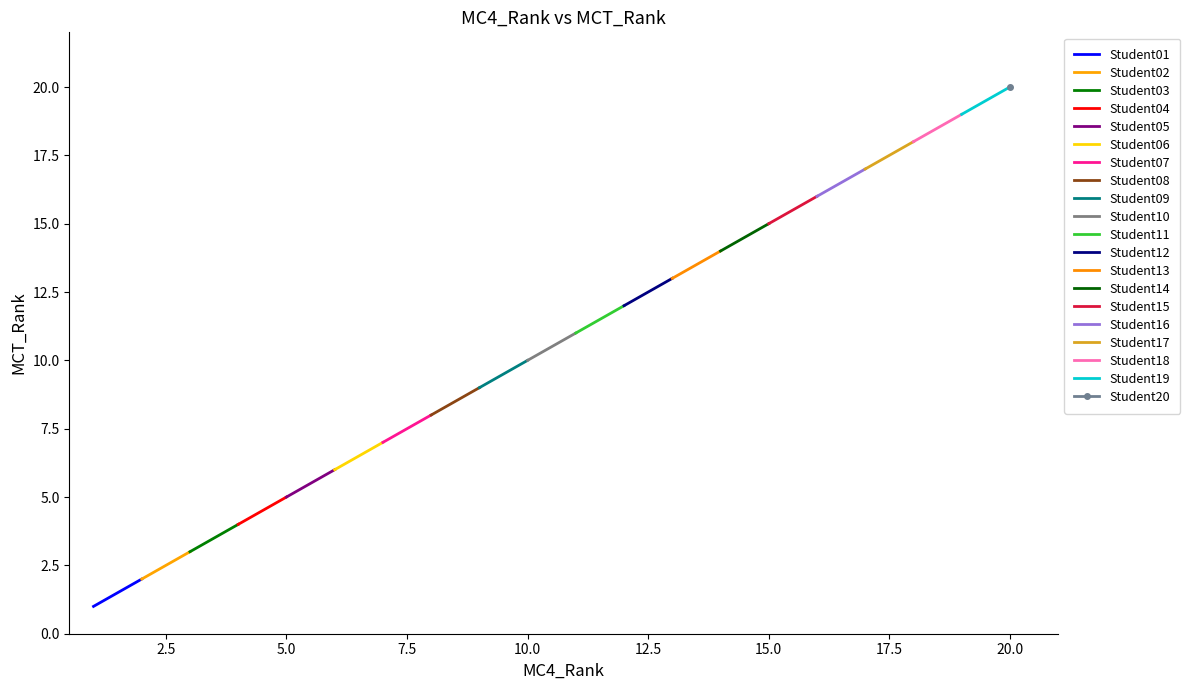

What is the ratio of the value at Student11 to the value at Student19?

0.6